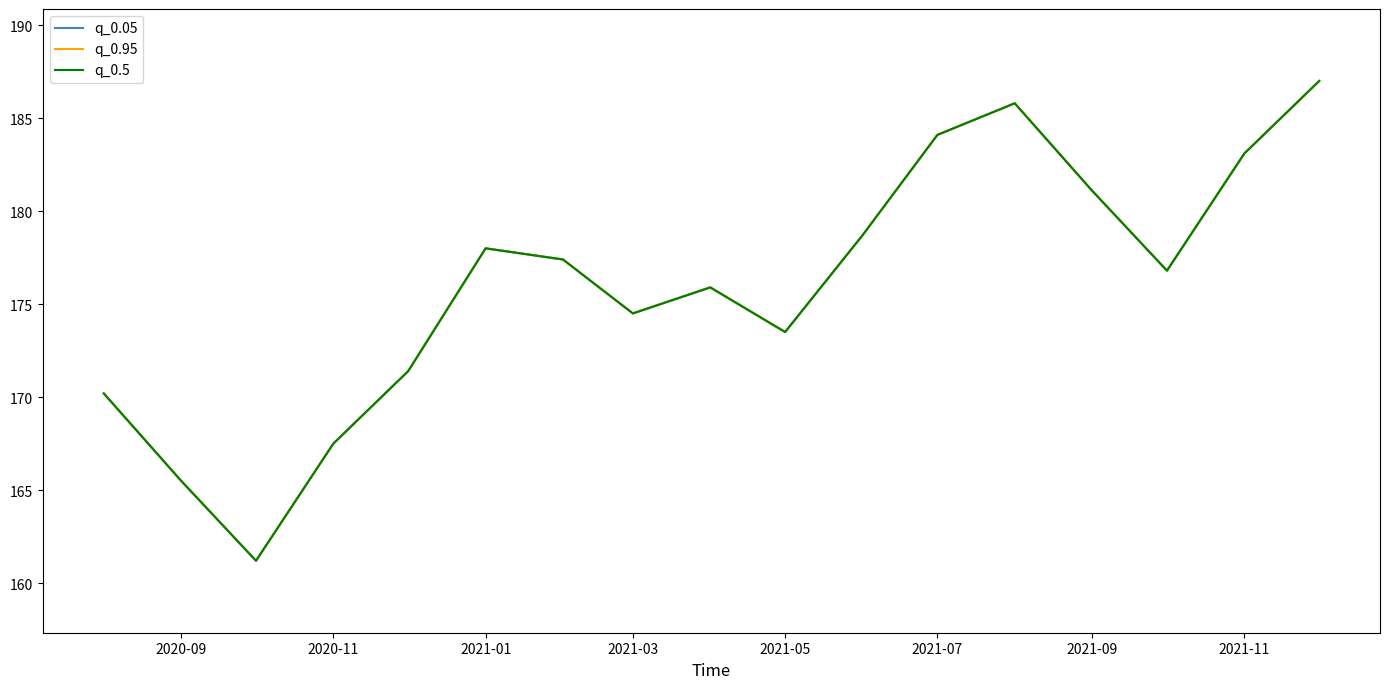

Which series has the largest total across all categories?

q_0.05